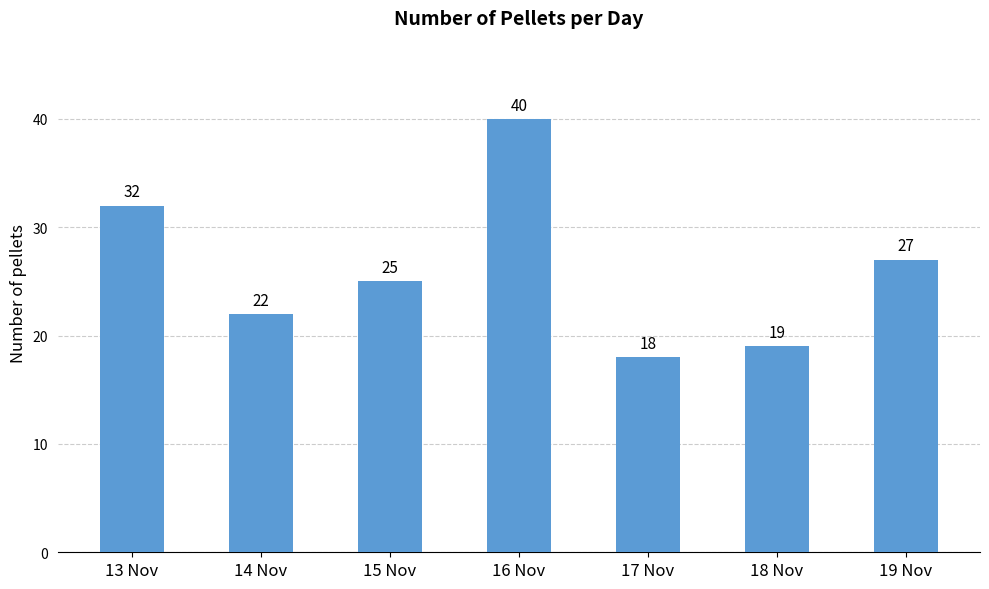

What is the label of the 5th bar from the left?

17 Nov